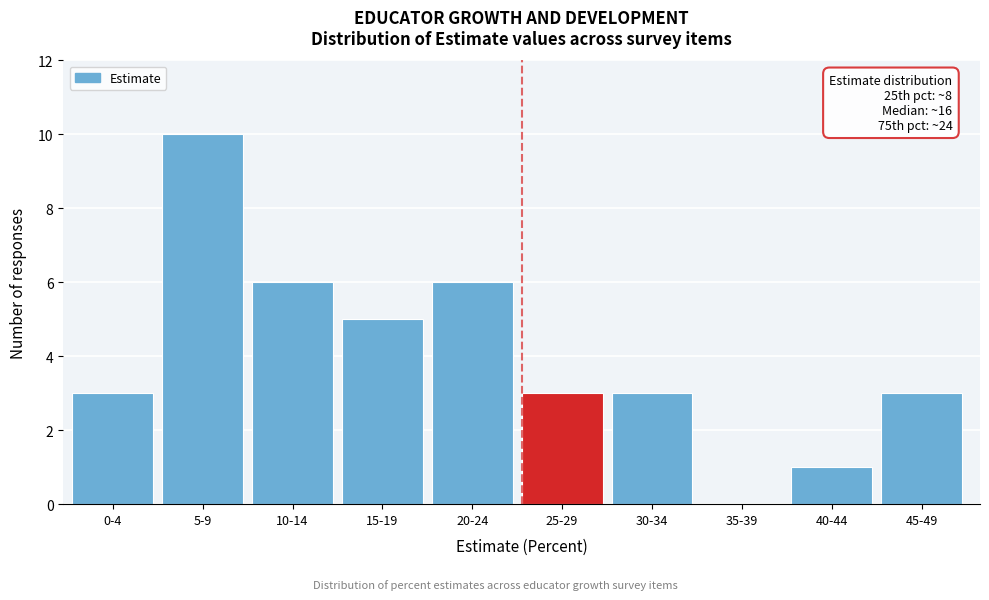

Reading left to right, extract all data points from this chart.

0-4=3	5-9=10	10-14=6	15-19=5	20-24=6	25-29=3	30-34=3	35-39=0	40-44=1	45-49=3